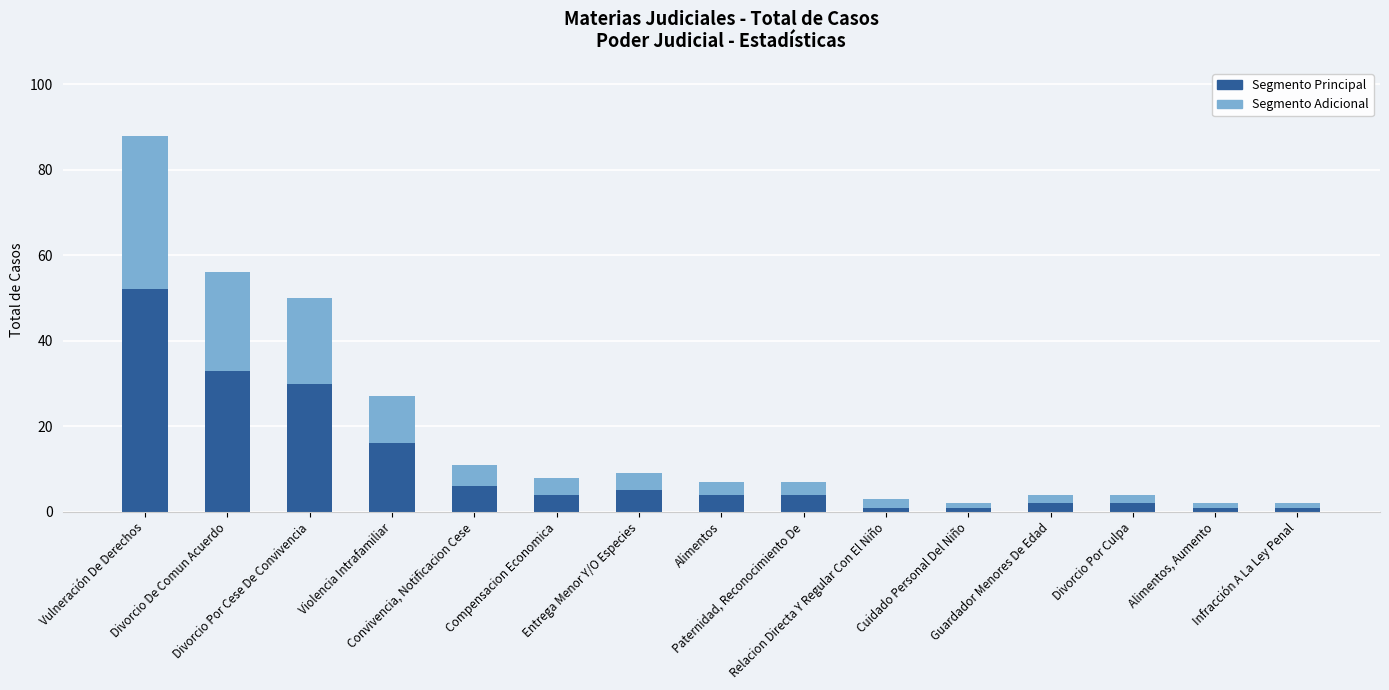

Count the number of categories in the chart.

15